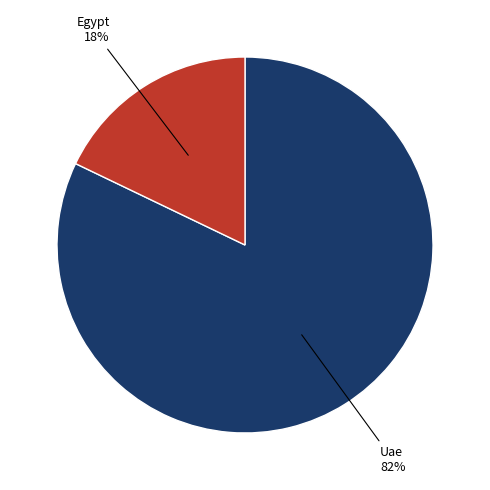

Is there any slice that represents more than half of the pie?

Yes